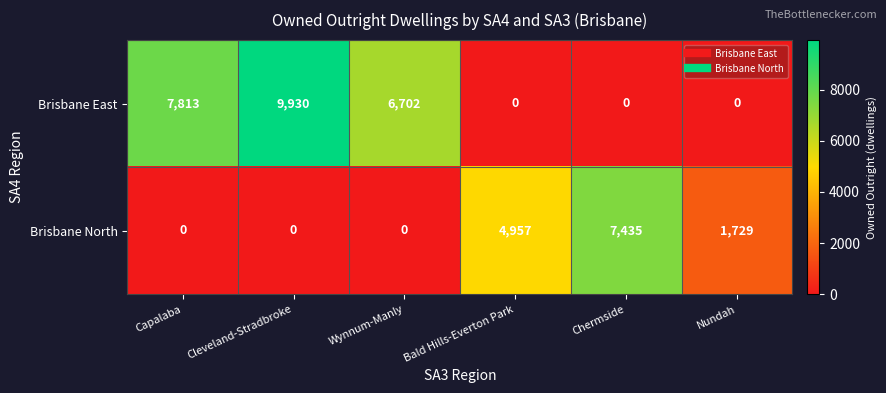

Reading right to left, list all the values displayed in this chart.

Brisbane East: 0	0	0	6702	9930	7813
Brisbane North: 1729	7435	4957	0	0	0